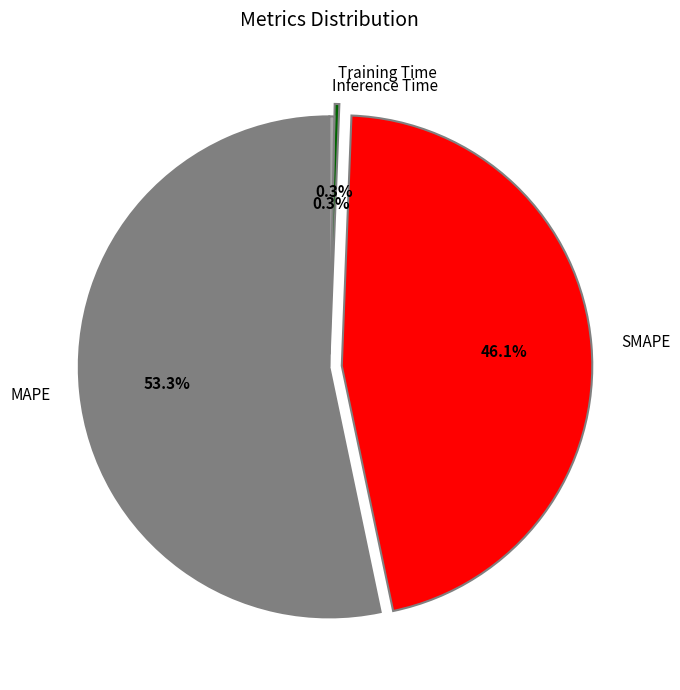

True or false: Training Time accounts for 9% of the total.

False